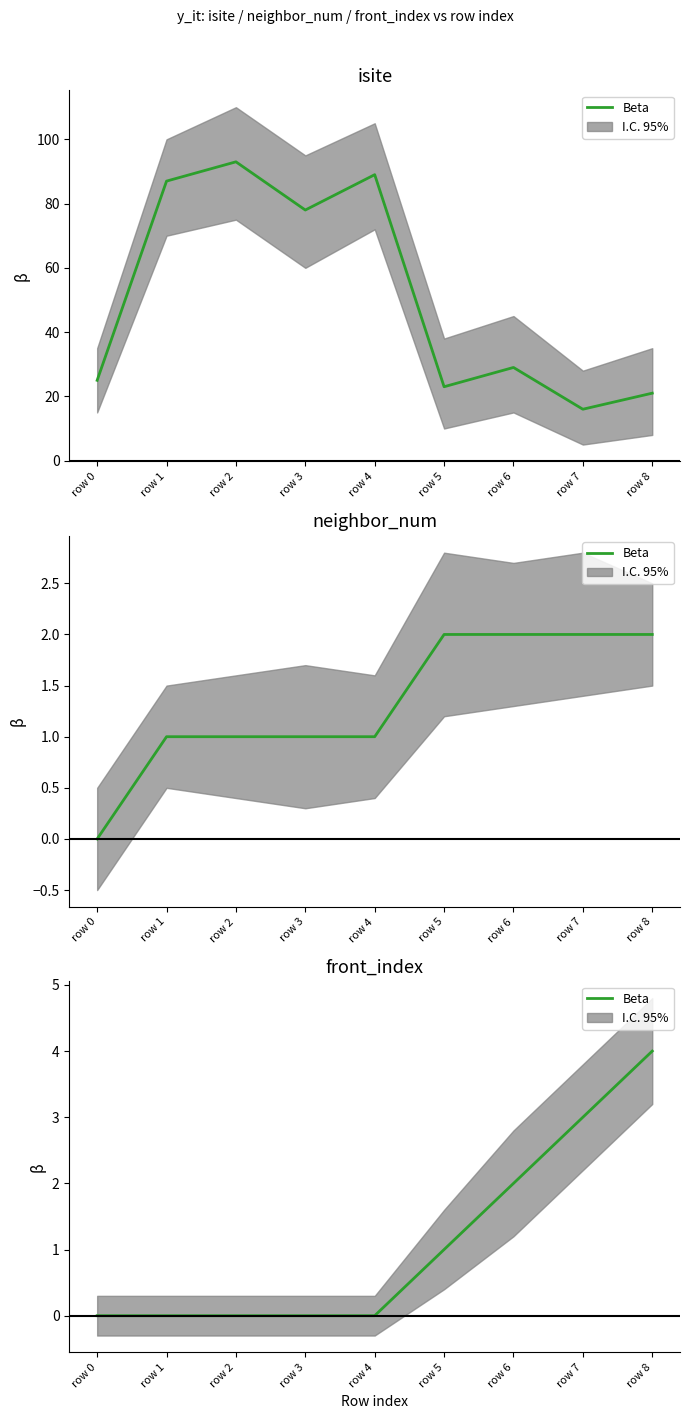

Which category has the highest value across all series?

row 8